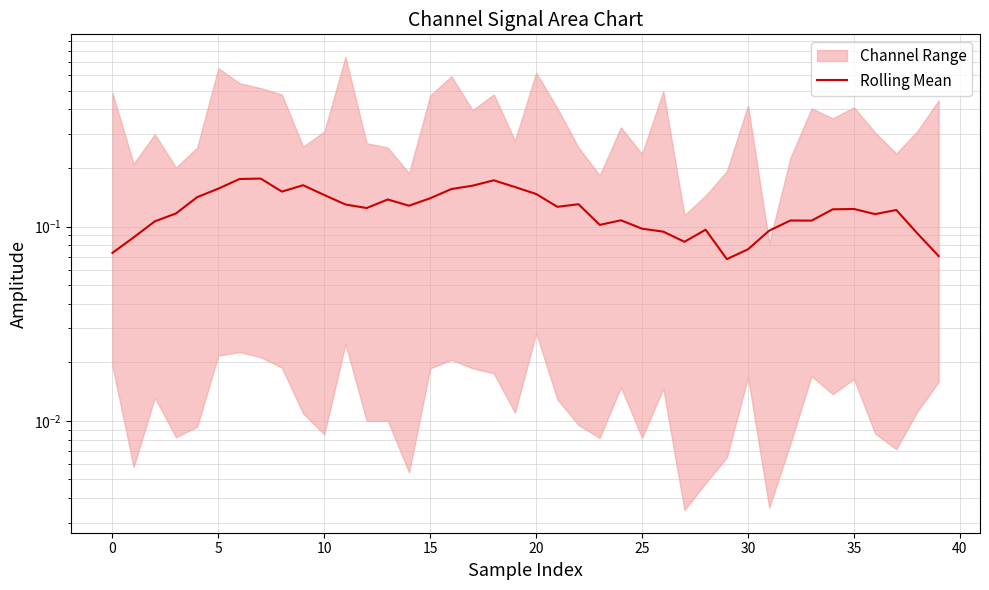

Between 26 and 28, which is larger?

28